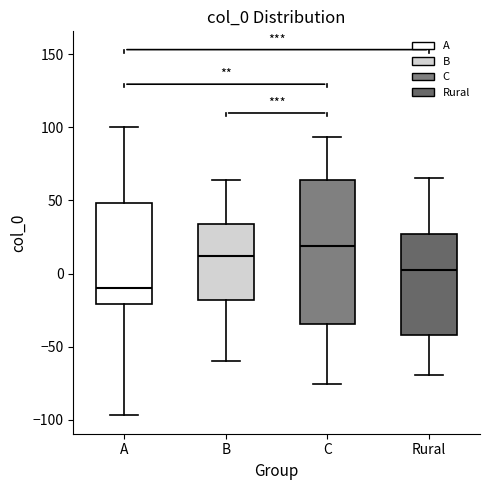

Where does the upper whisker of the box for Rural end on the y-axis? The values are not printed on the chart, so give them approximately, as read against the axis.

65